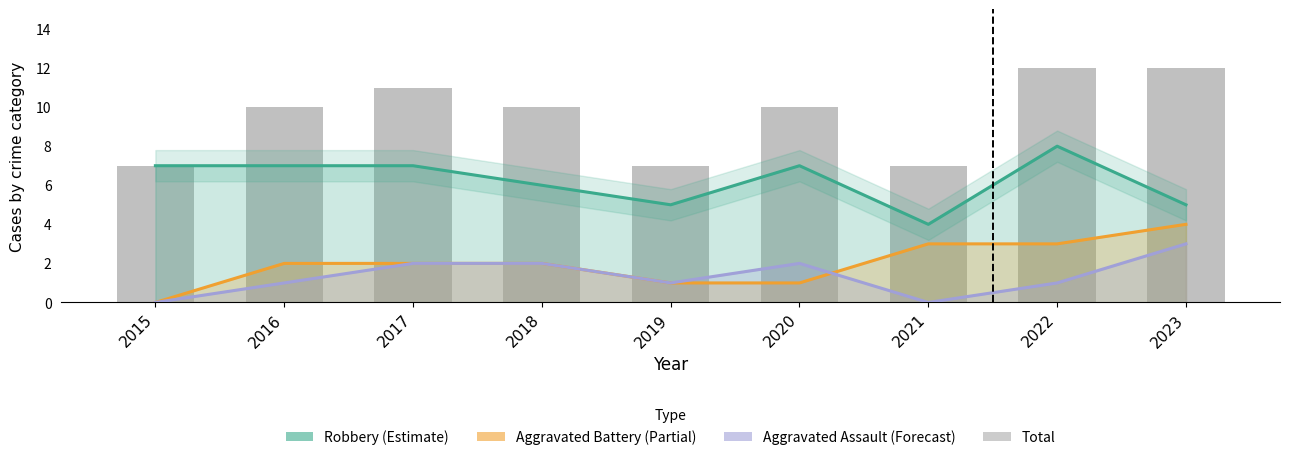

What is the sum of all Robbery values?

56